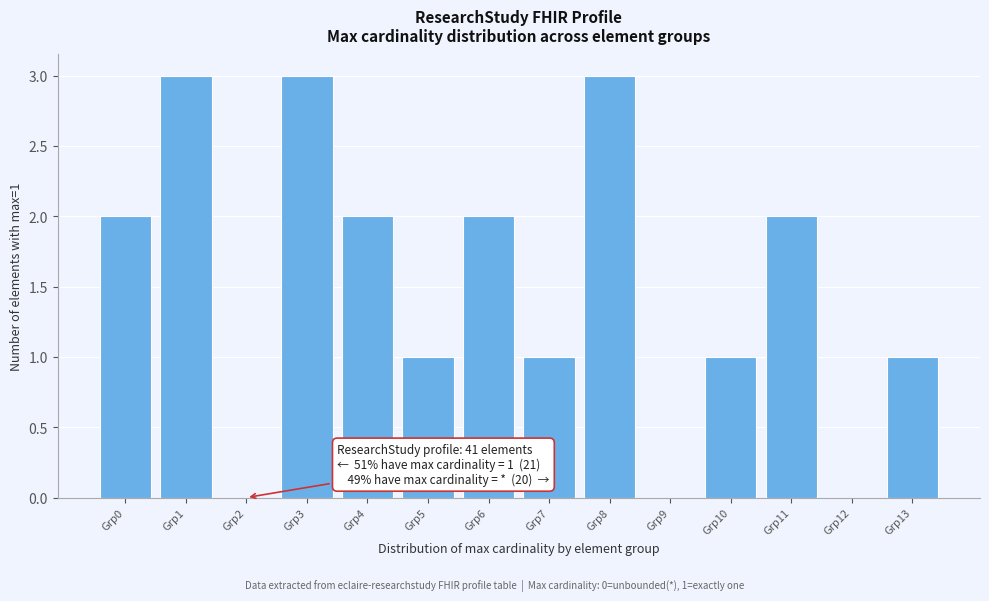

What is the maximum value shown in the chart?

3